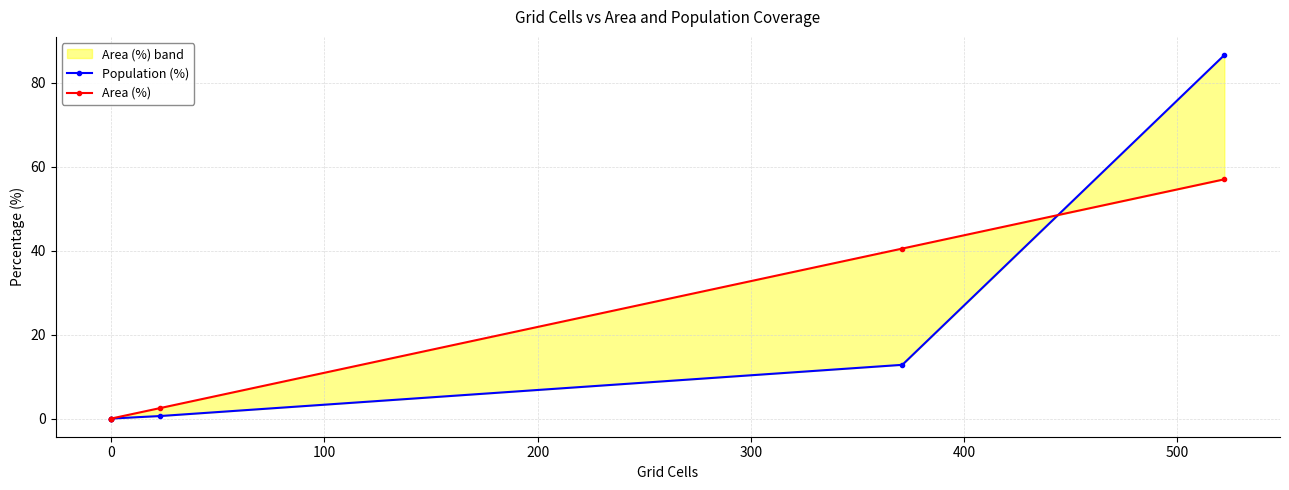

Which has a higher value, 0 or 400?

400